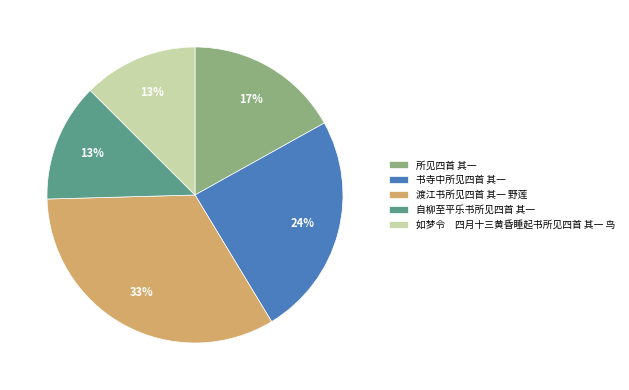

Does 书寺中所见四首 其一 account for over 50% of the chart?

No